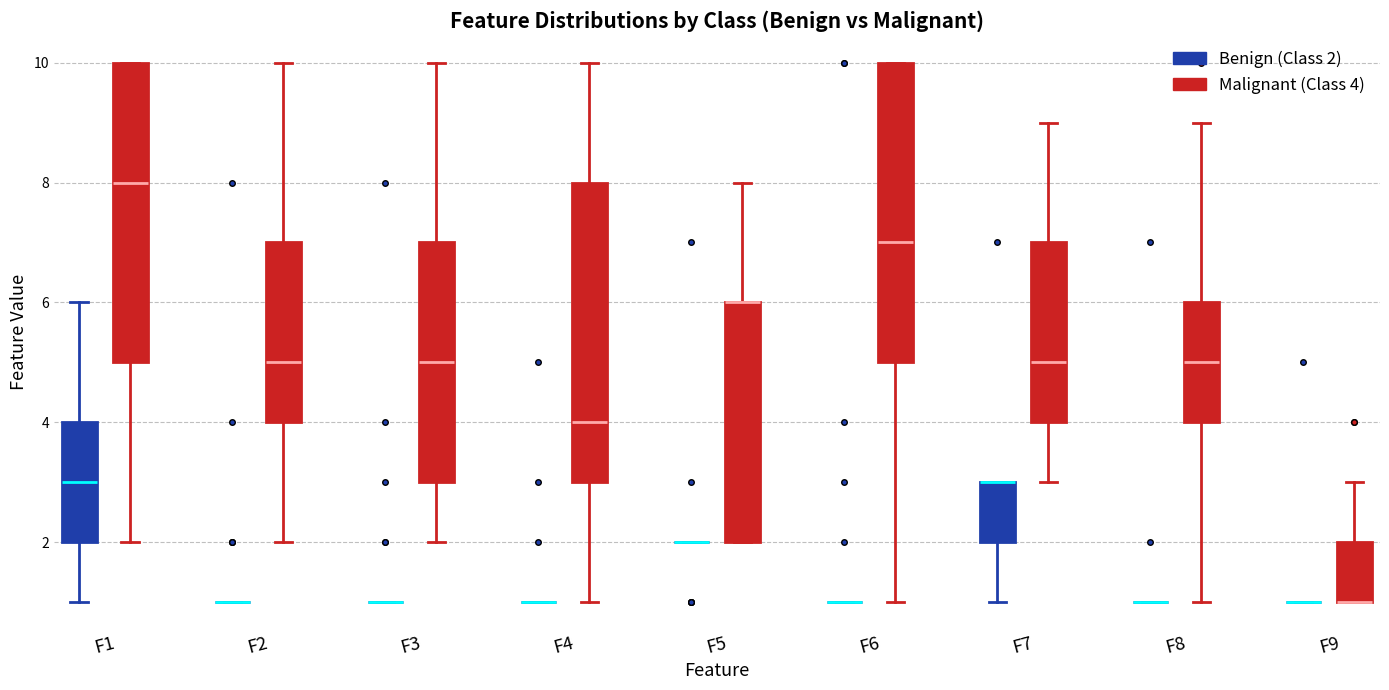

Reading left to right, transcribe this box plot: for each box, give where its median line is, the range the box spans, and where its two whiskers end, as read against the y-axis. The values are not printed on the chart, so give them approximately, as read against the axis.

F1 (Benign (Class 2)): median 3, box 2 to 4, whiskers 1 to 6
F1 (Malignant (Class 4)): median 8, box 5 to 10, whiskers 2 to 10
F2 (Benign (Class 2)): box collapsed to a line at 1, whiskers 1 to 1
F2 (Malignant (Class 4)): median 5, box 4 to 7, whiskers 2 to 10
F3 (Benign (Class 2)): box collapsed to a line at 1, whiskers 1 to 1
F3 (Malignant (Class 4)): median 5, box 3 to 7, whiskers 2 to 10
F4 (Benign (Class 2)): box collapsed to a line at 1, whiskers 1 to 1
F4 (Malignant (Class 4)): median 4, box 3 to 8, whiskers 1 to 10
F5 (Benign (Class 2)): box collapsed to a line at 2, whiskers 2 to 2
F5 (Malignant (Class 4)): median 6 (drawn on the box's upper edge), box 2 to 6, whiskers 2 to 8
F6 (Benign (Class 2)): box collapsed to a line at 1, whiskers 1 to 1
F6 (Malignant (Class 4)): median 7, box 5 to 10, whiskers 1 to 10
F7 (Benign (Class 2)): median 3 (drawn on the box's upper edge), box 2 to 3, whiskers 1 to 3
F7 (Malignant (Class 4)): median 5, box 4 to 7, whiskers 3 to 9
F8 (Benign (Class 2)): box collapsed to a line at 1, whiskers 1 to 1
F8 (Malignant (Class 4)): median 5, box 4 to 6, whiskers 1 to 9
F9 (Benign (Class 2)): box collapsed to a line at 1, whiskers 1 to 1
F9 (Malignant (Class 4)): median 1 (drawn on the box's lower edge), box 1 to 2, whiskers 1 to 3